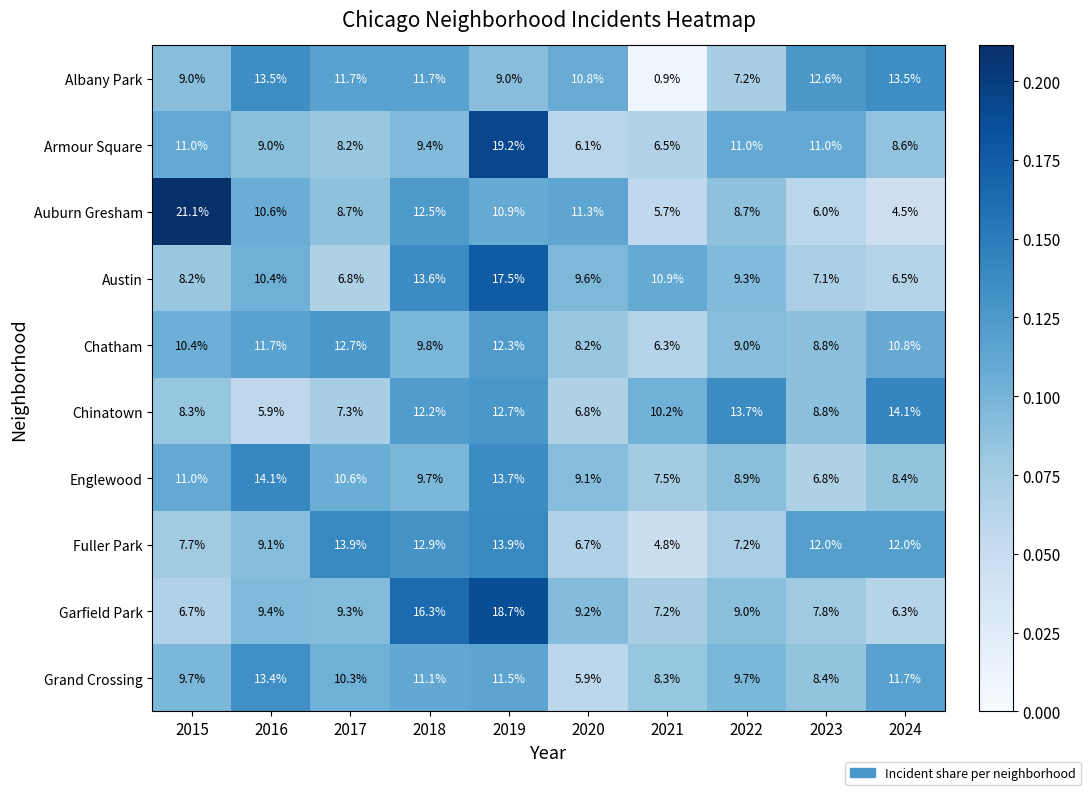

Is it true that Garfield Park equals 1.8 at 2015?

False